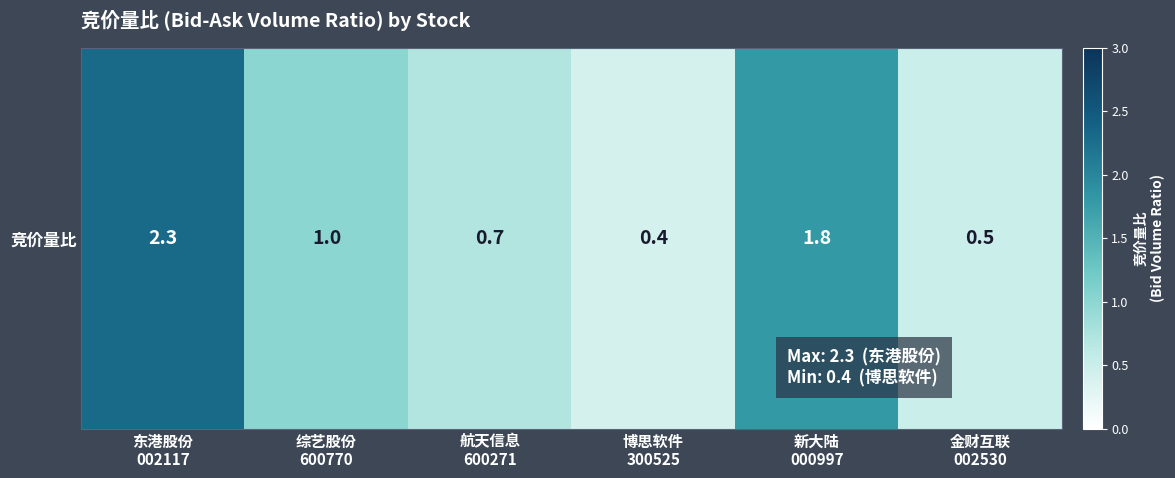

What is the maximum value shown in the chart?

2.3